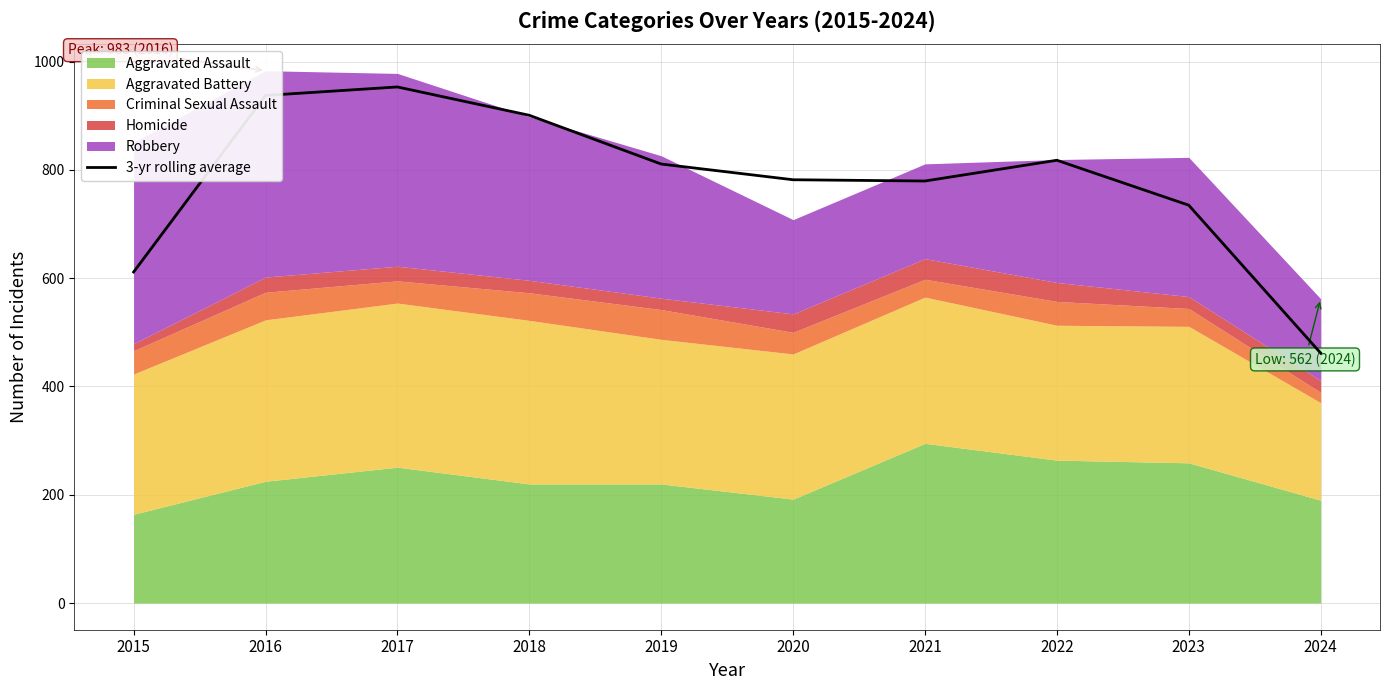

Where is the data nearest to the value 707?

2023